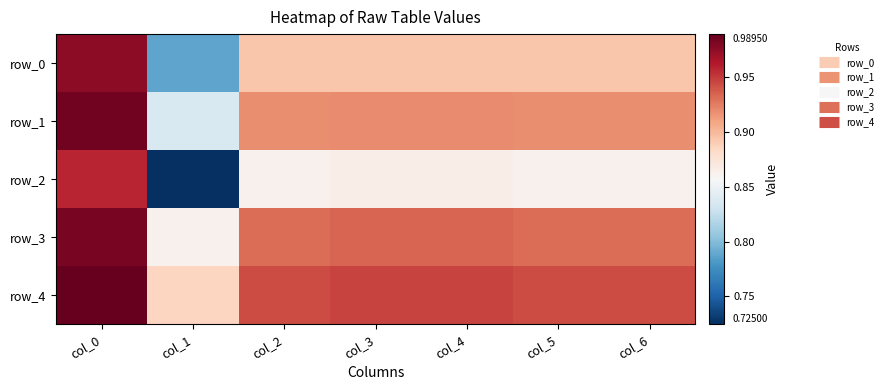

Which category has the lowest value across all series?

col_1